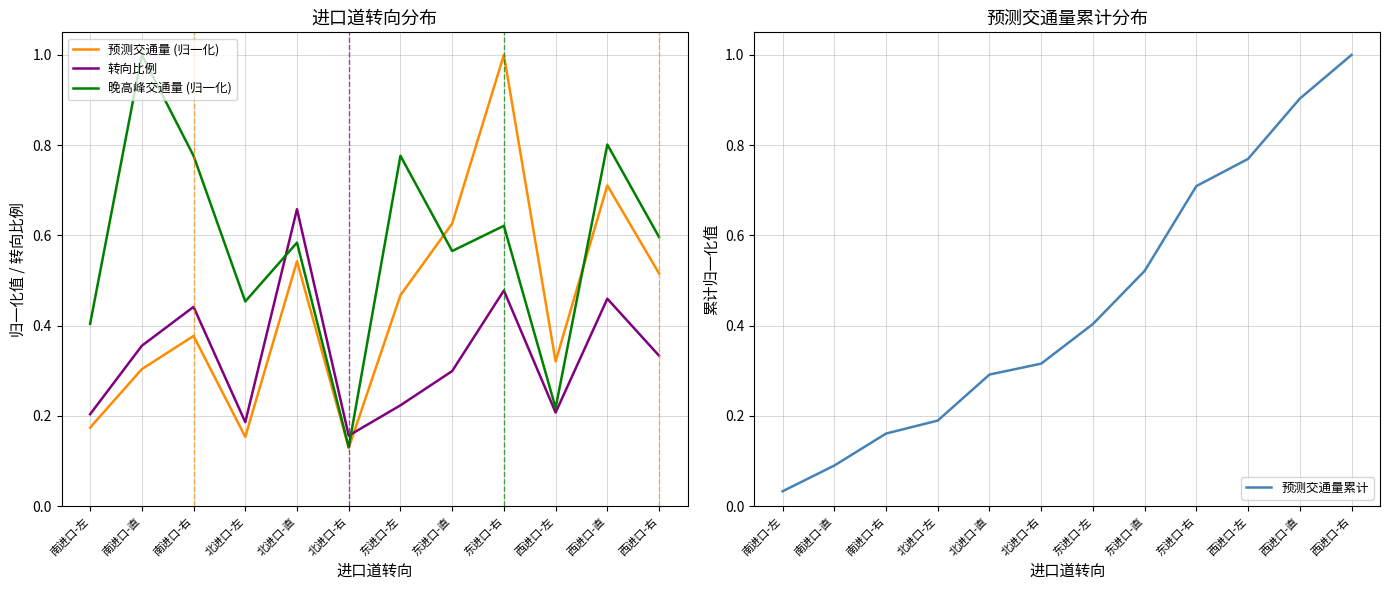

Is this an area chart (filled region under the line)?

No